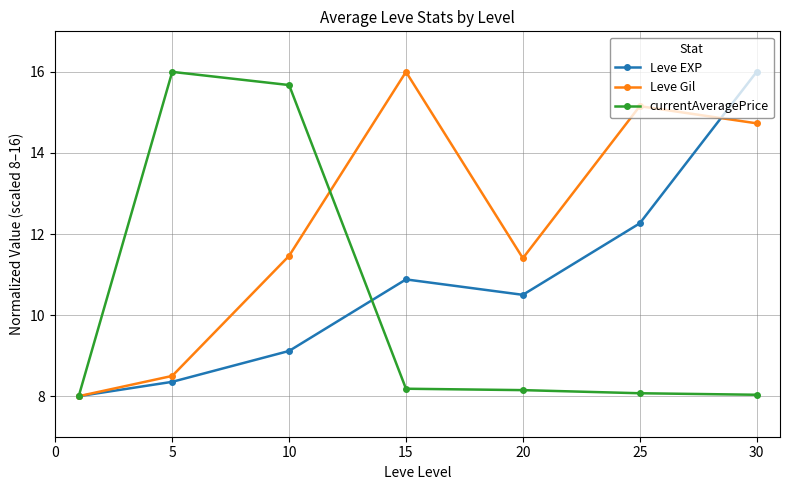

In Leve EXP, how many points are lower than both neighbors (excluding endpoints)?

1